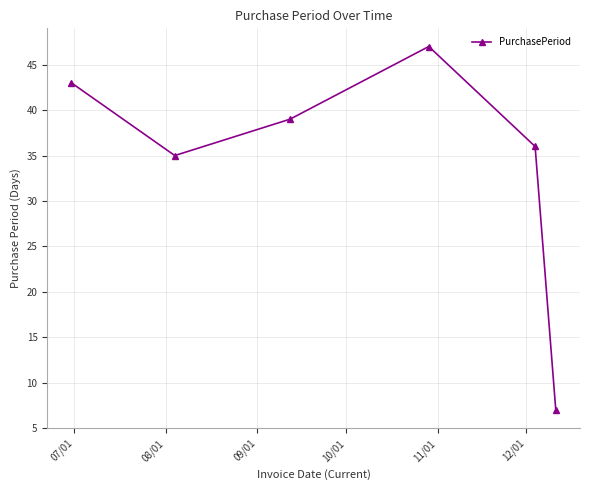

Reading left to right, extract all data points from this chart.

43	35	39	47	36	7